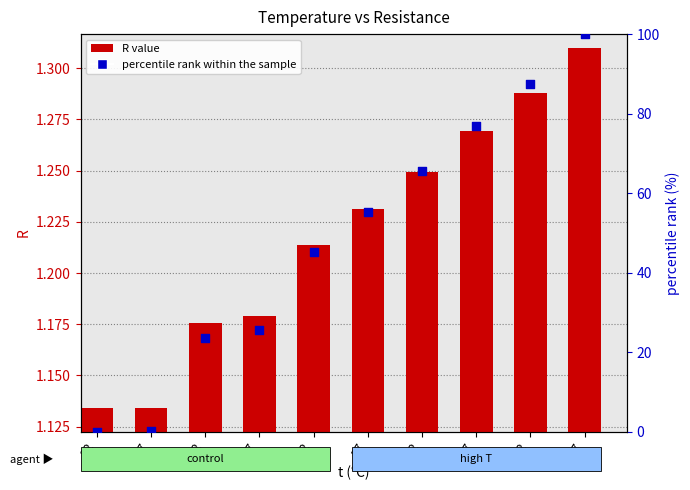

At which category is the sum across all series the highest?

77